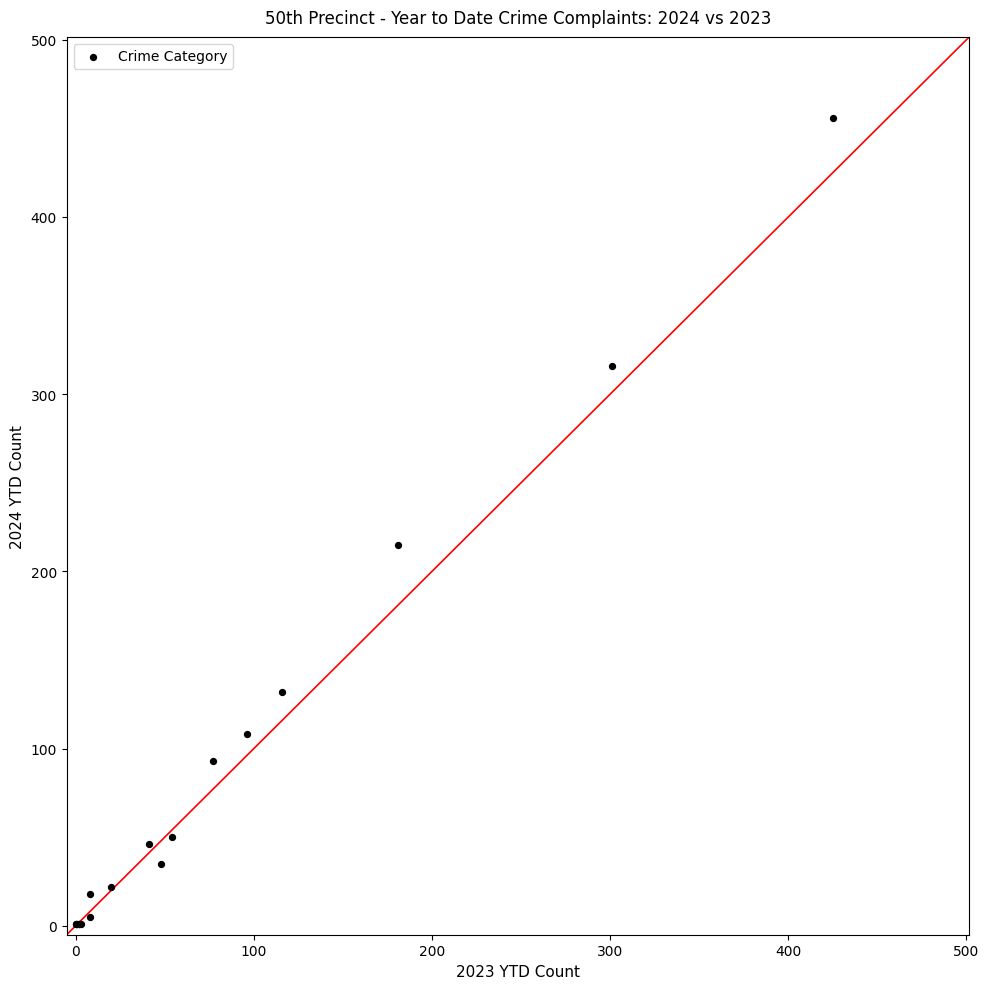

What Y value in the scatter plot is closest to 228?

215